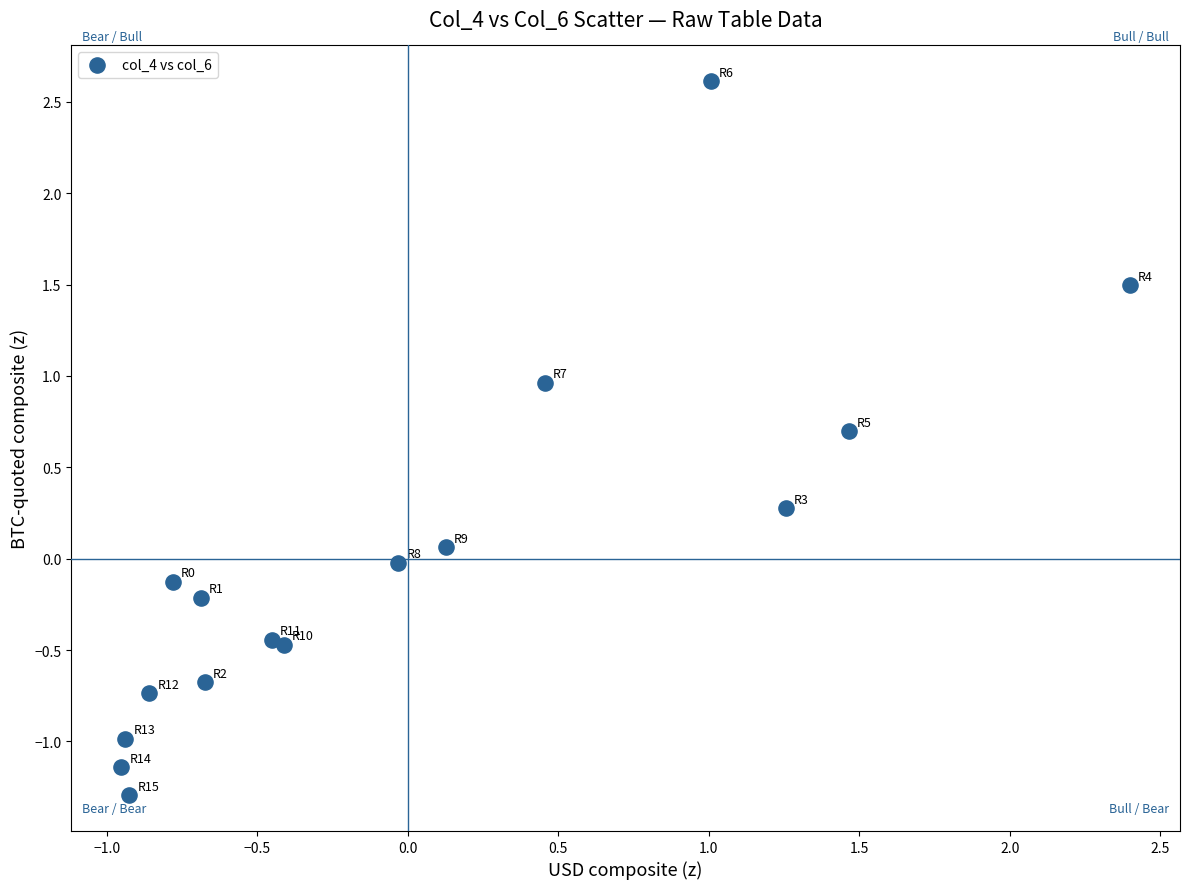

What is the range of Y values (max minus min)?

3.9